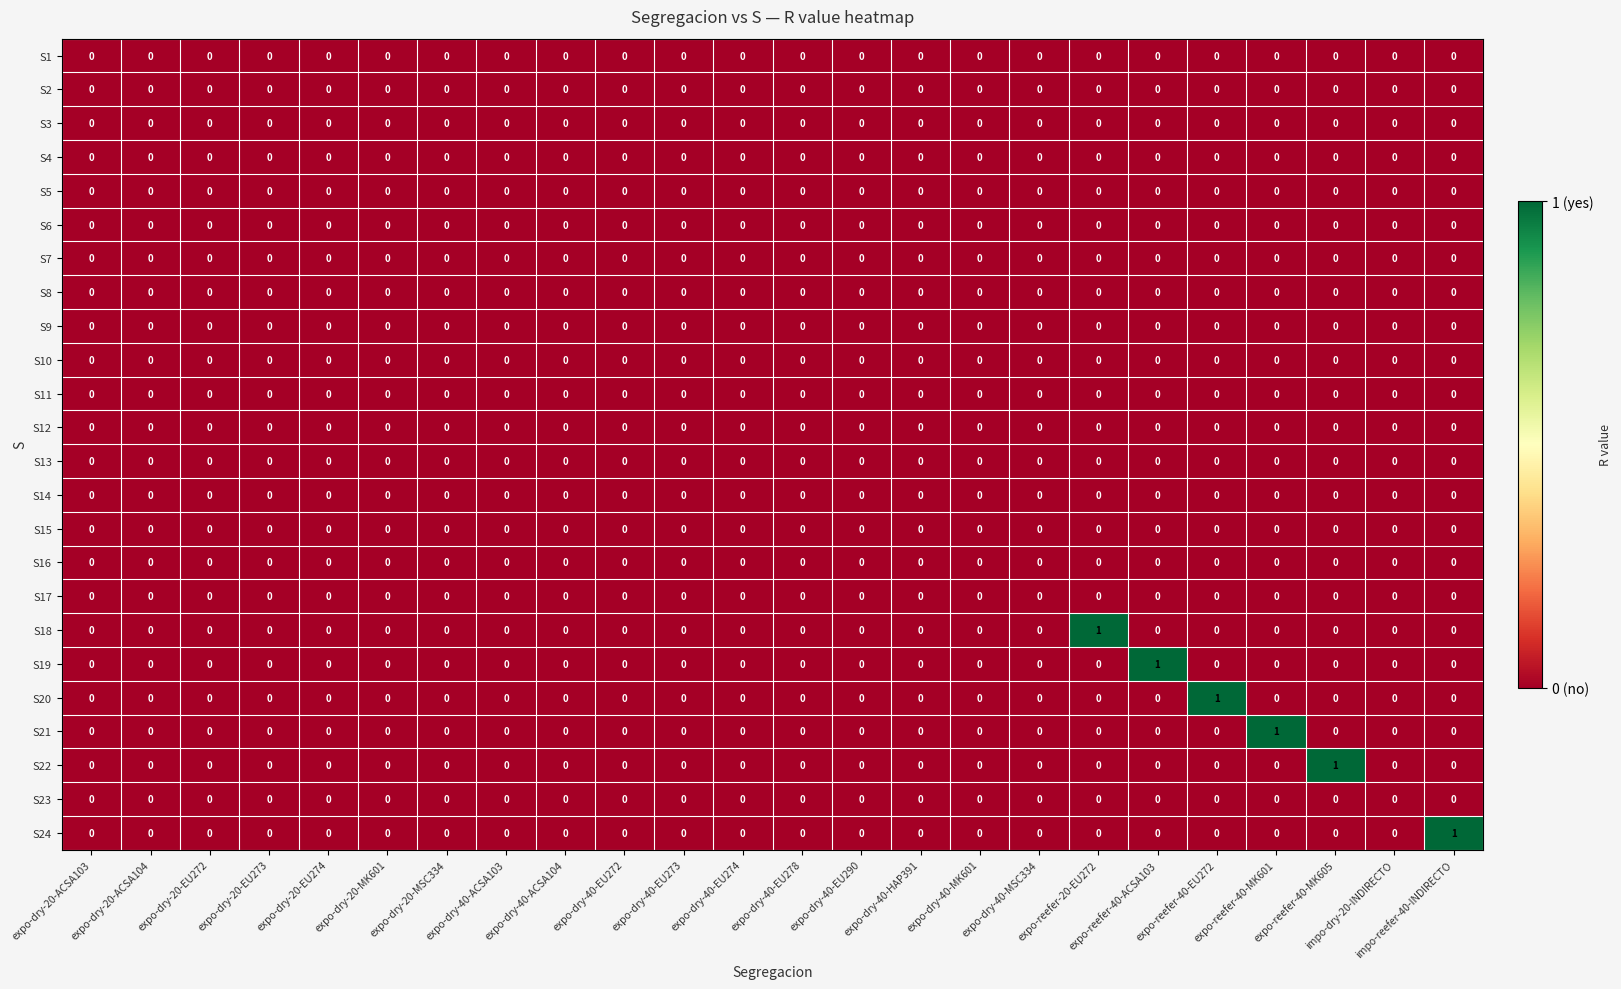

True or false: S17 has a value of 0 at expo-dry-20-EU272.

True